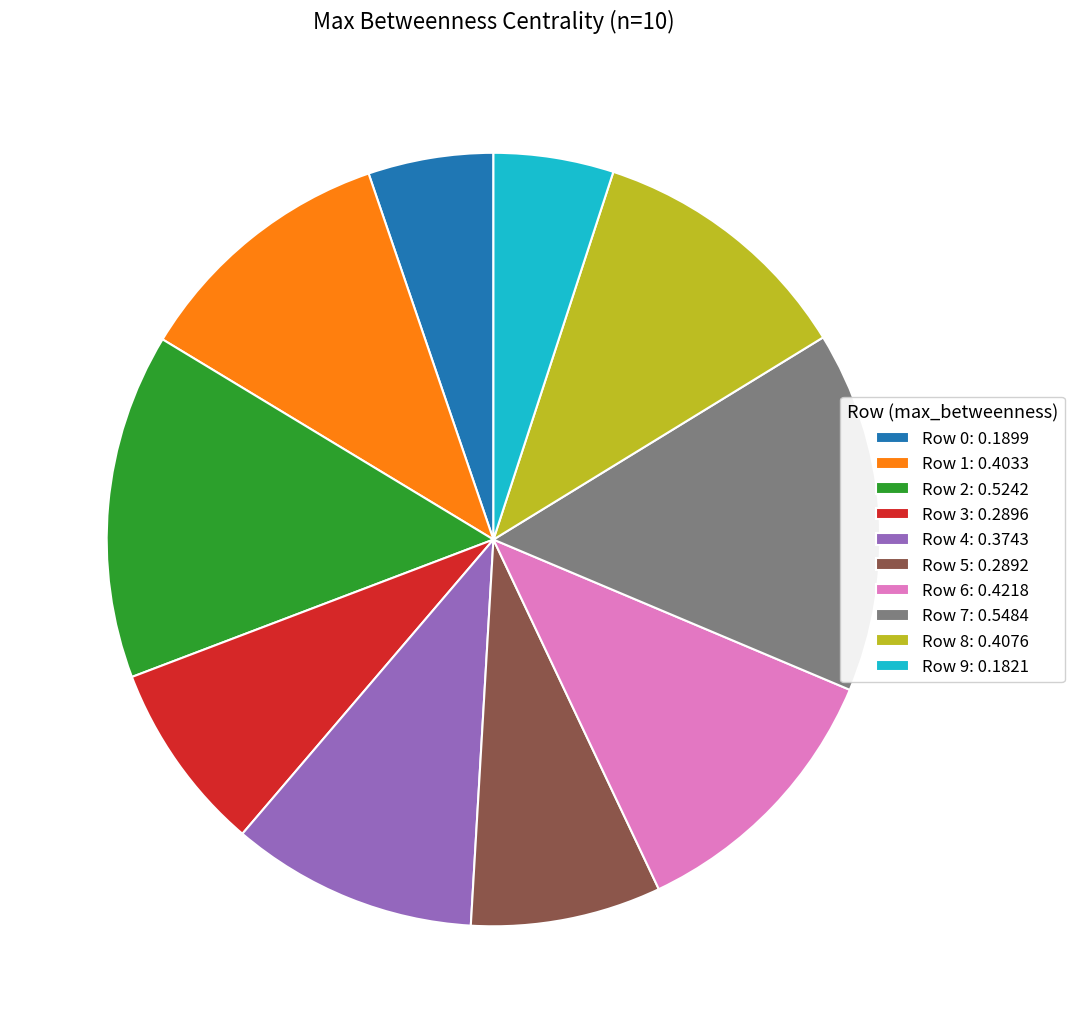

How many segments does this pie chart have?

10